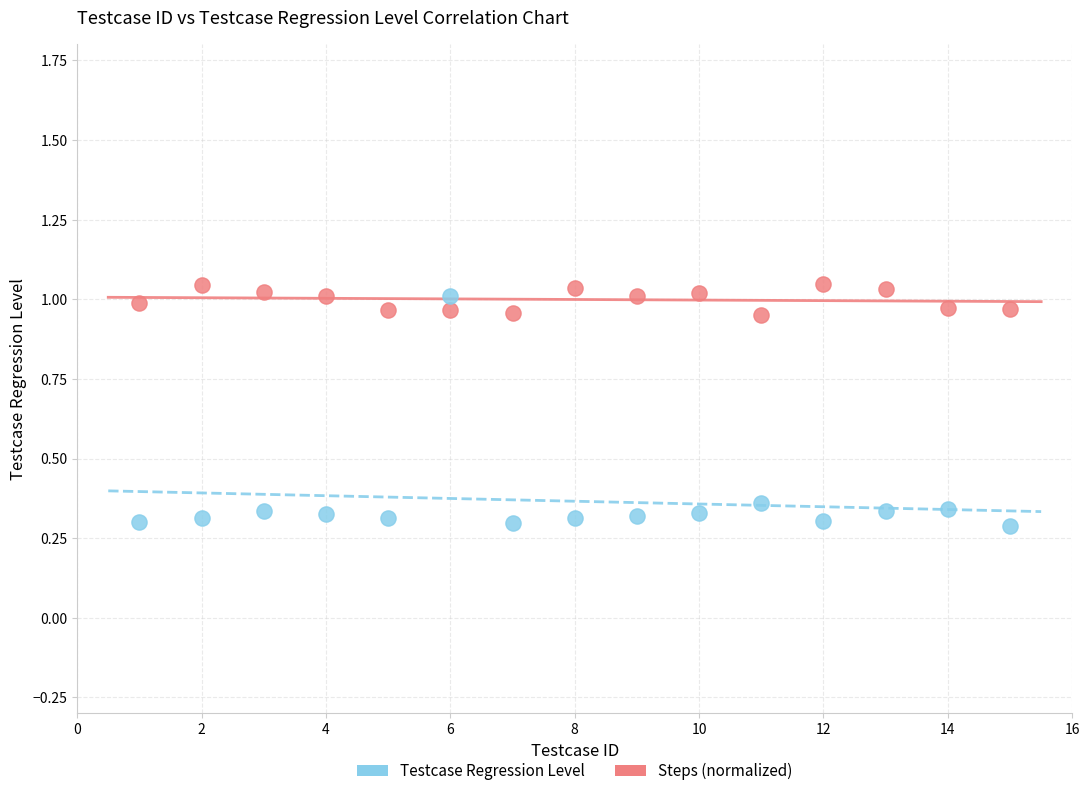

What are all the series names shown in the legend?

Testcase Regression Level, Steps (normalized)